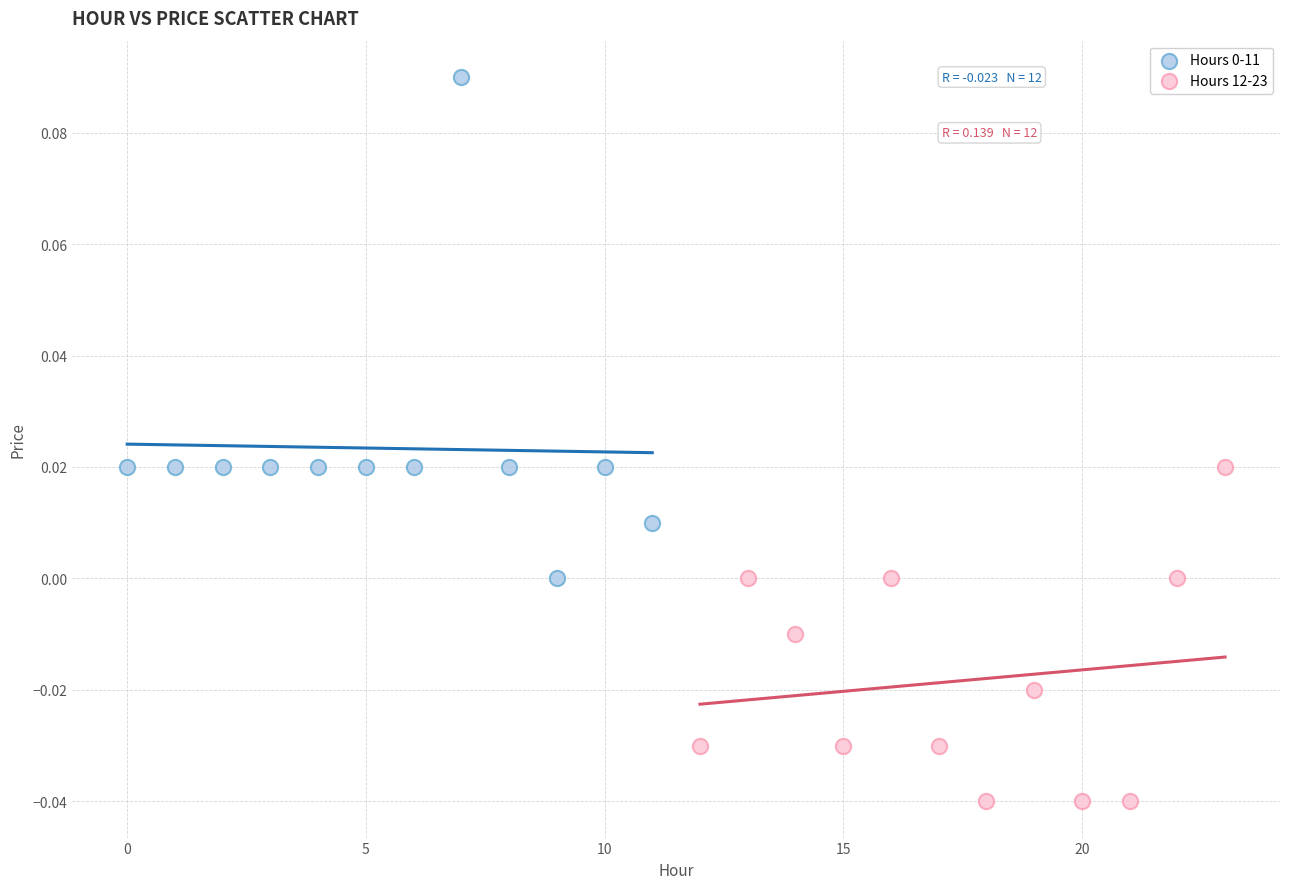

Which series contains the lowest Y value?

Hours 12-23